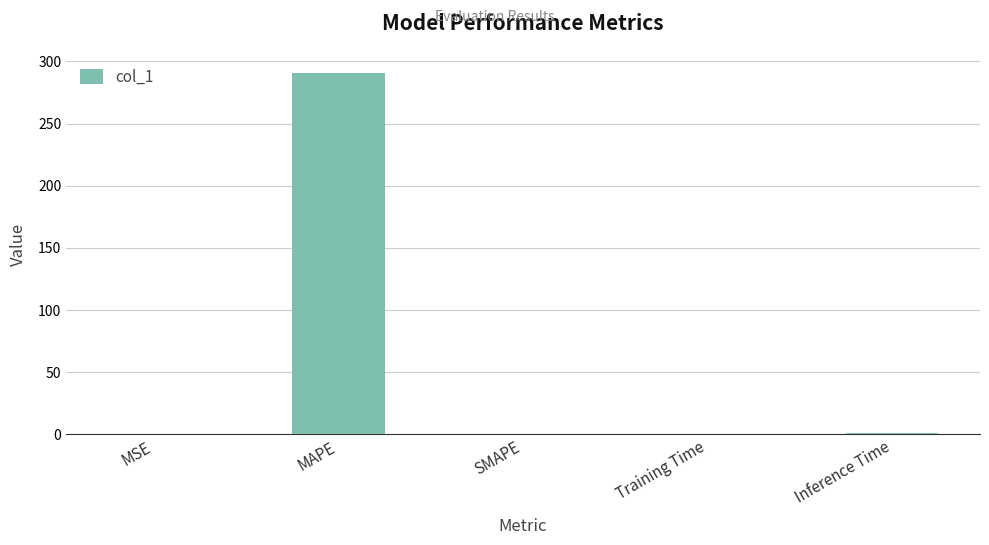

Which has a higher value, MAPE or Training Time?

MAPE